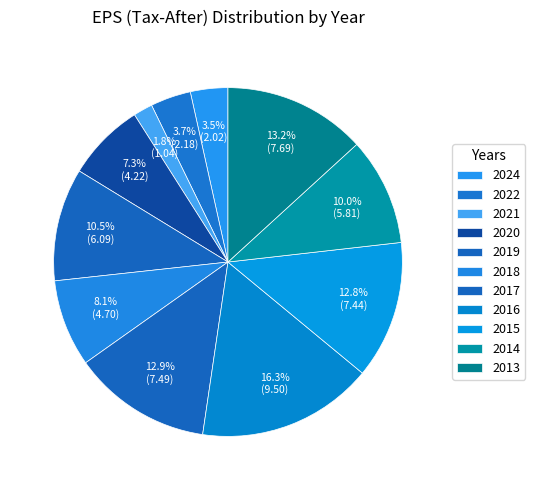

To the nearest percent, what is the difference between the 2022 and 2018 slice percentages?

4%